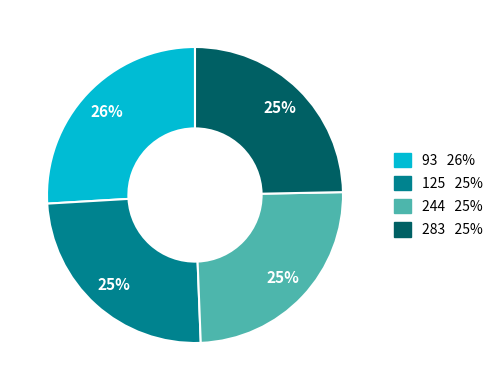

Does 283 account for over 50% of the chart?

No